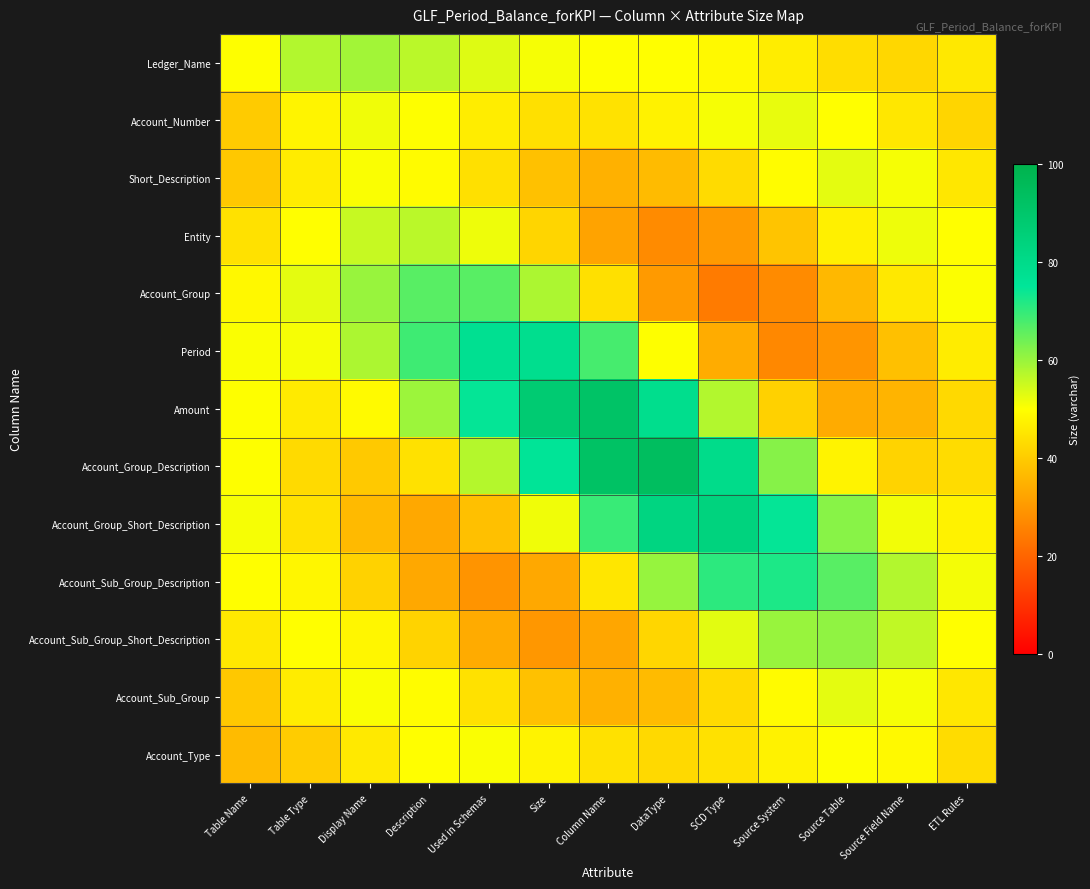

At how many categories does at least one series exceed 80?

4